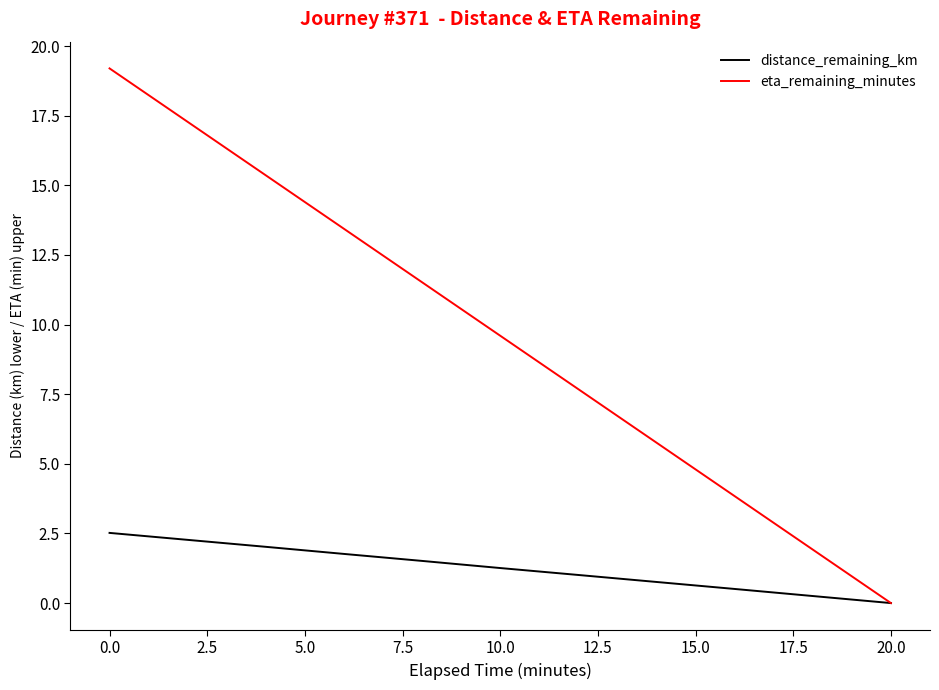

Which series has the largest total across all categories?

eta_remaining_minutes